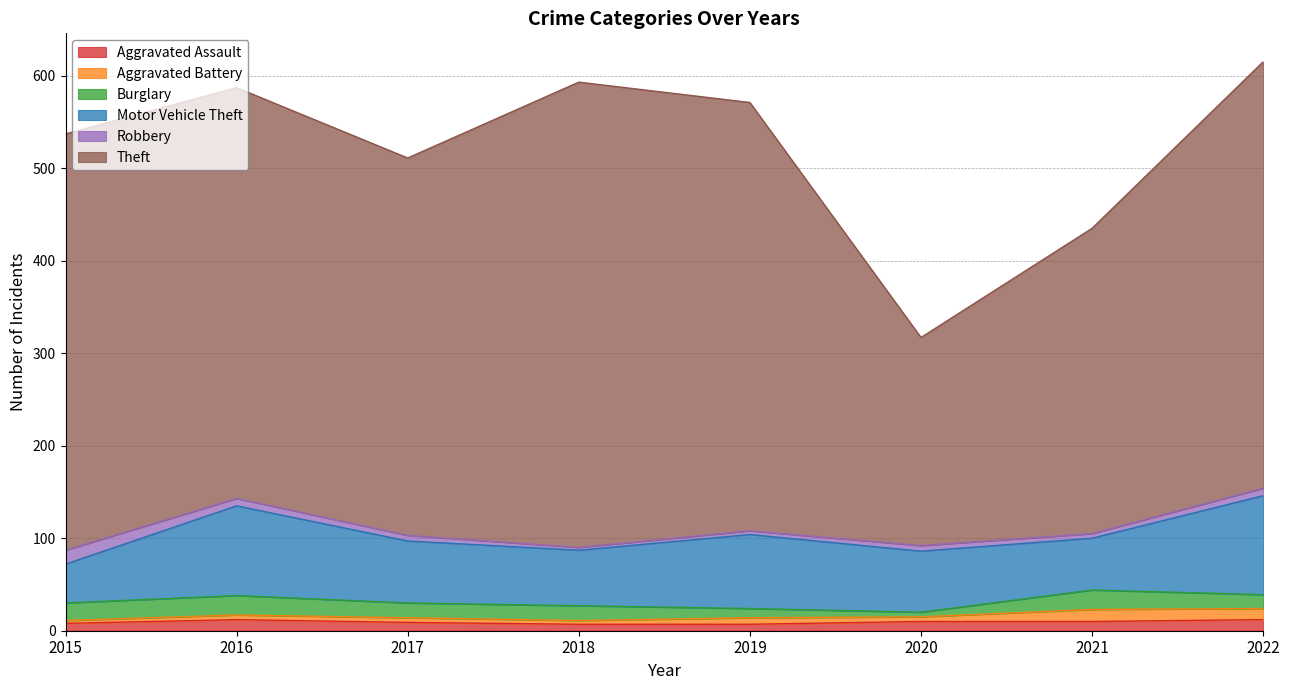

Reading right to left, extract all data points from this chart.

Aggravated Assault: 2022=12	2021=10	2020=10	2019=7	2018=7	2017=9	2016=12	2015=8
Aggravated Battery: 2022=12	2021=13	2020=5	2019=7	2018=4	2017=5	2016=5	2015=3
Burglary: 2022=15	2021=21	2020=5	2019=10	2018=16	2017=16	2016=21	2015=19
Motor Vehicle Theft: 2022=107	2021=56	2020=66	2019=80	2018=60	2017=67	2016=97	2015=42
Robbery: 2022=8	2021=5	2020=6	2019=4	2018=3	2017=6	2016=8	2015=15
Theft: 2022=461	2021=330	2020=225	2019=463	2018=503	2017=408	2016=444	2015=450